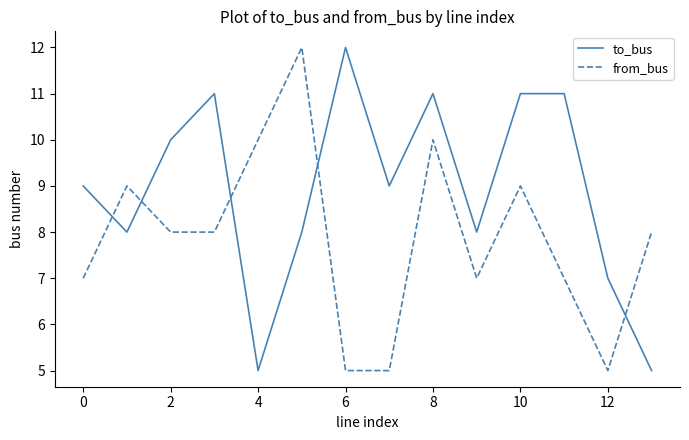

What is the smallest value displayed?

5